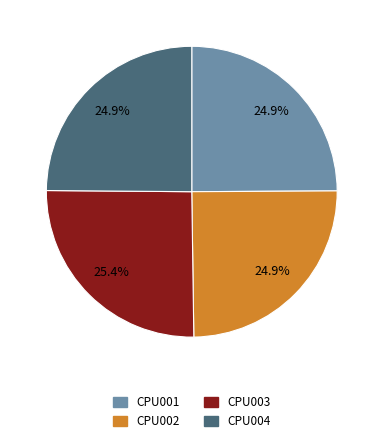

Is there a majority slice in this chart?

No